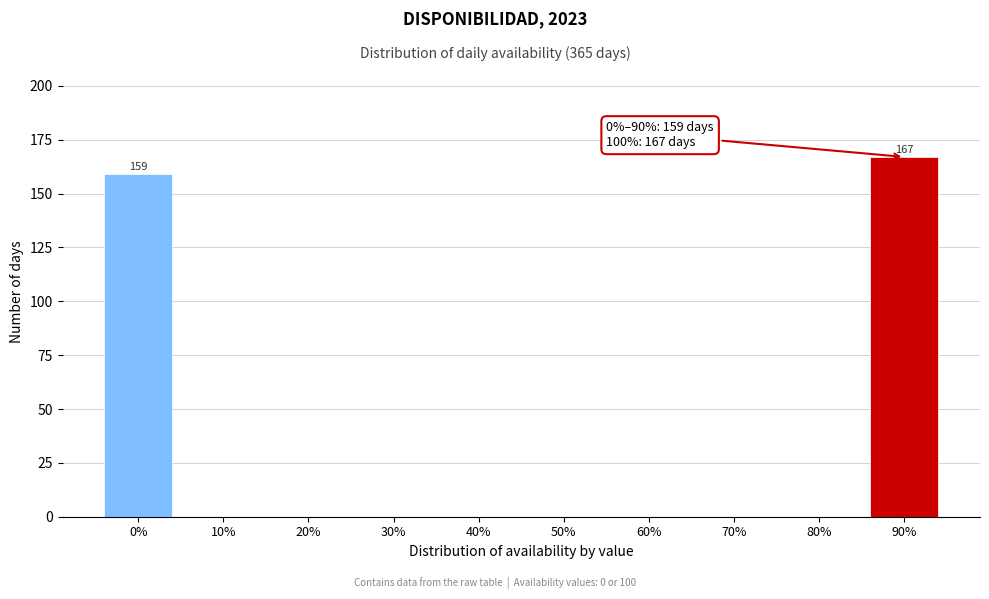

Reading left to right, extract all data points from this chart.

0%=159	10%=0	20%=0	30%=0	40%=0	50%=0	60%=0	70%=0	80%=0	90%=167